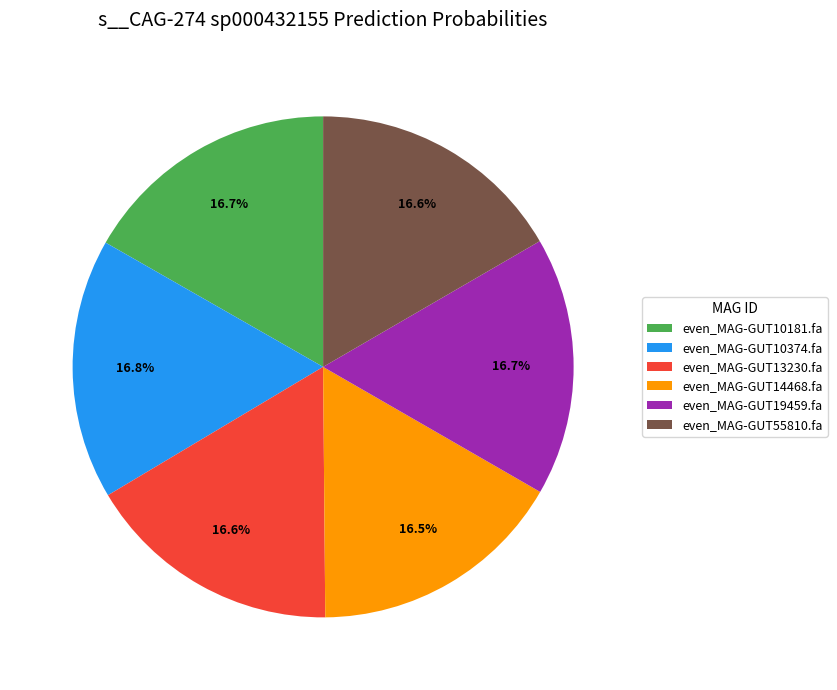

Is there any slice that represents more than half of the pie?

No